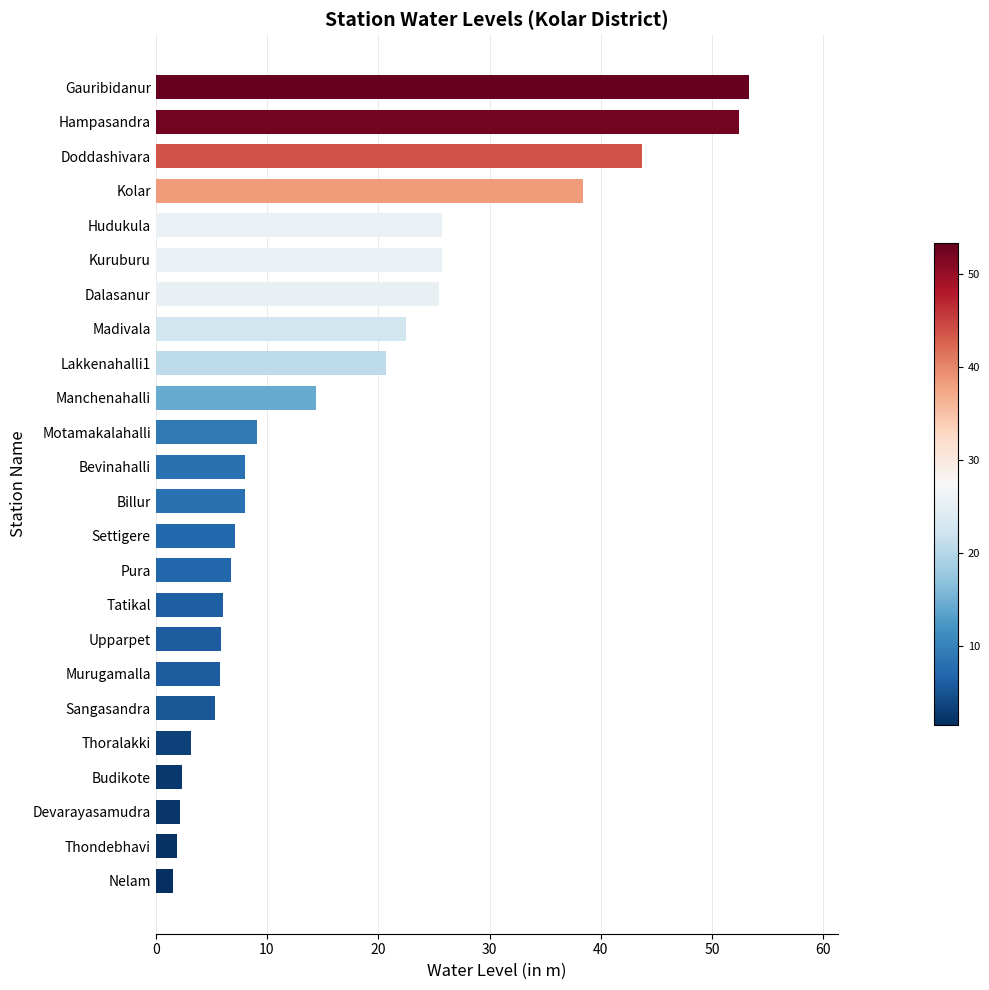

What is the maximum value shown in the chart?

53.3